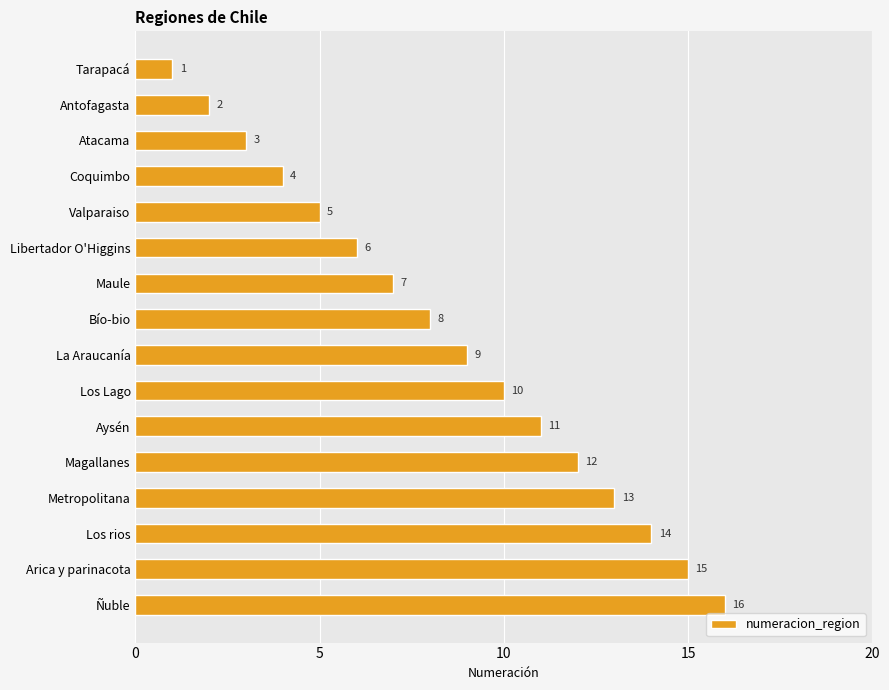

What is the difference between the maximum and second lowest values?

14